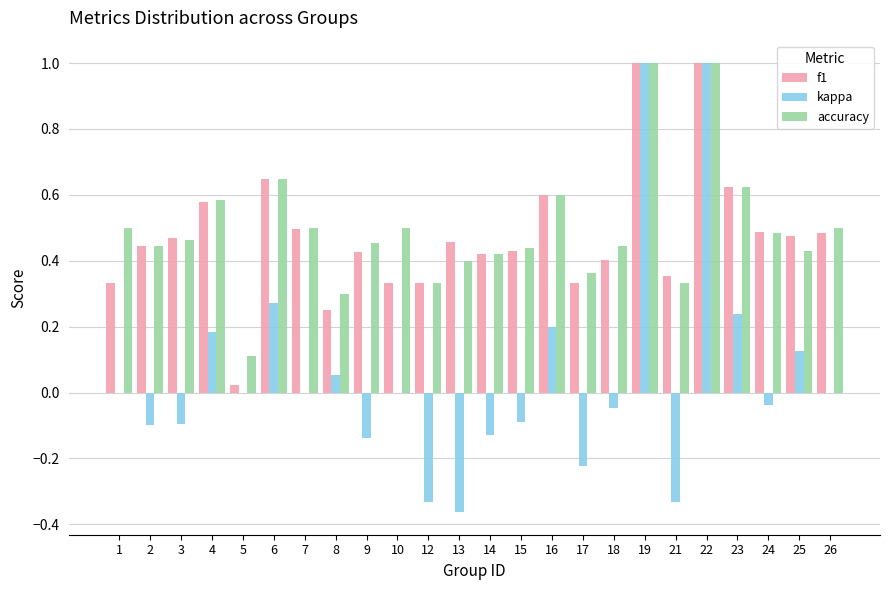

What is the sum of all f1 values?

11.4